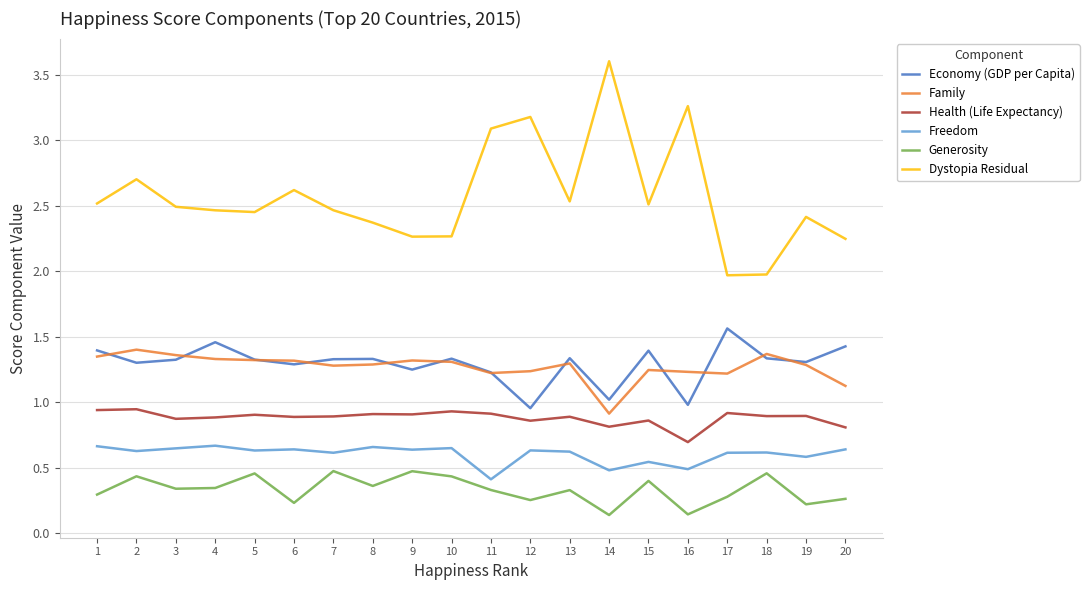

True or false: Freedom and Dystopia Residual cross at least once.

False